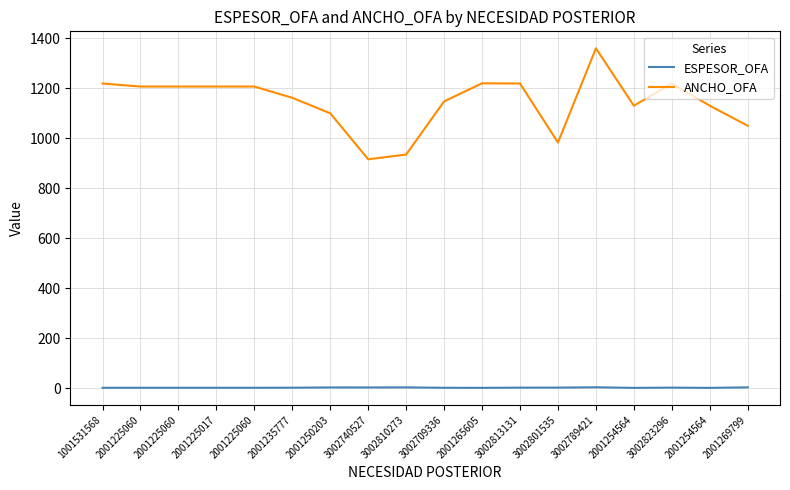

Is this an area chart (filled region under the line)?

No